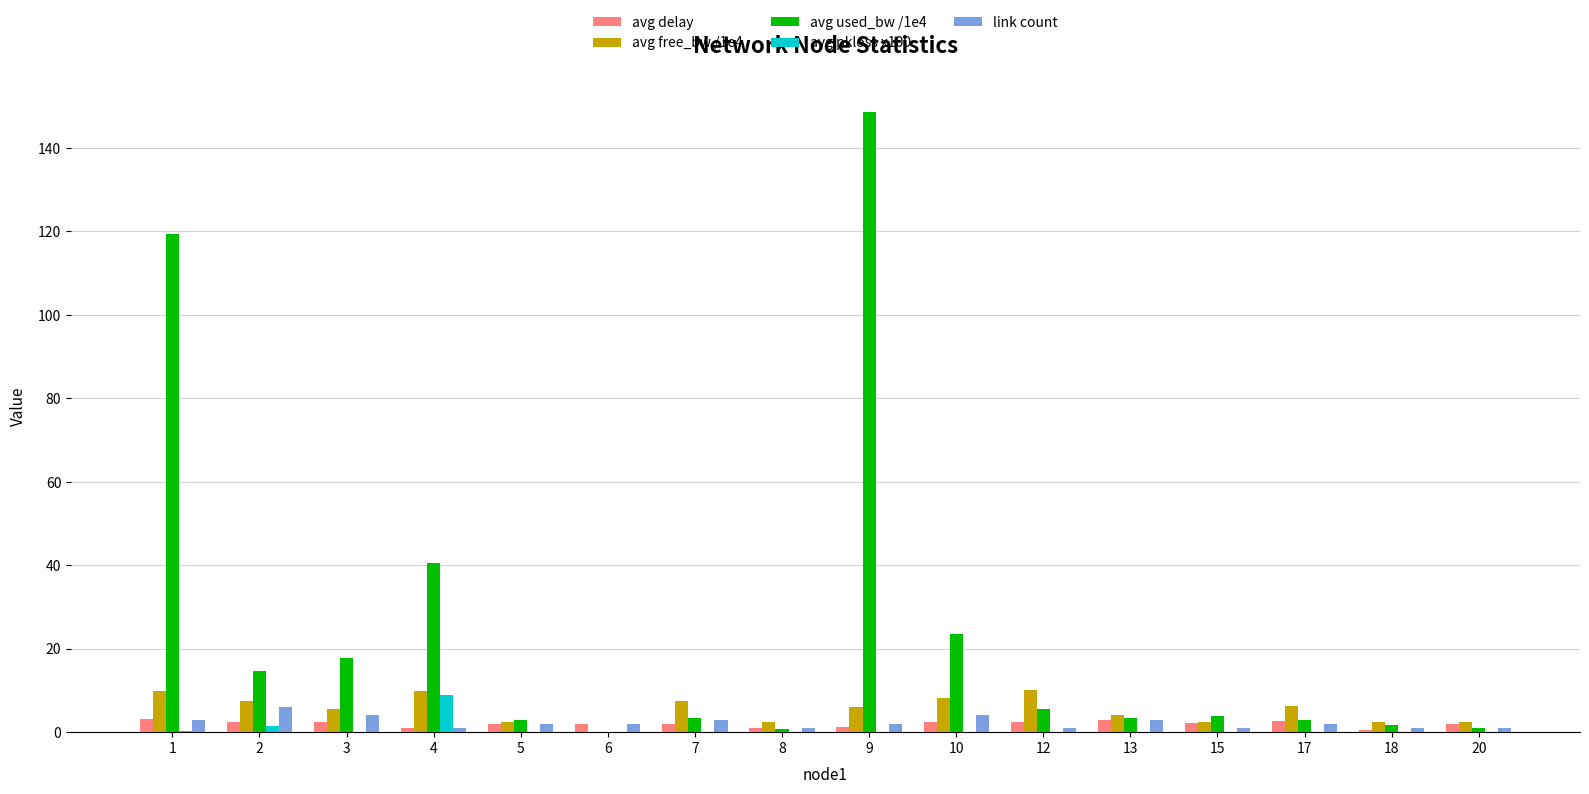

What is the sum of all avg delay values?

32.4